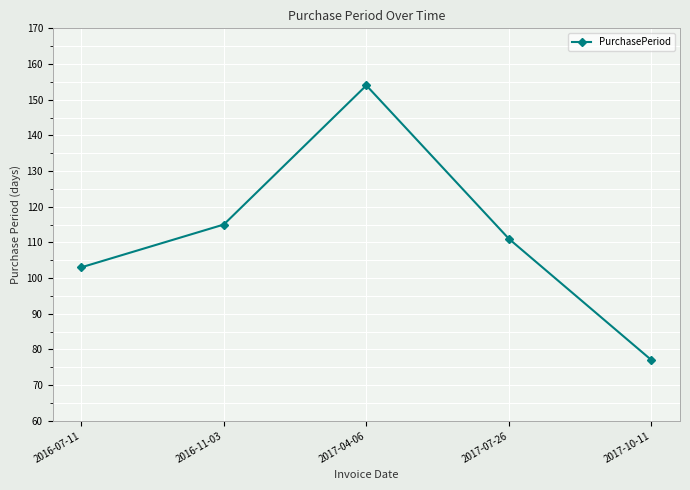

How many data points does each series have?

5